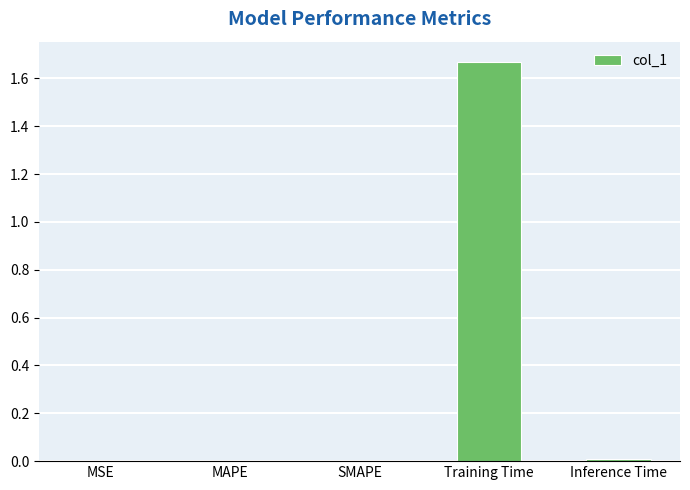

Are the bars grouped side by side (vs. stacked)?

No